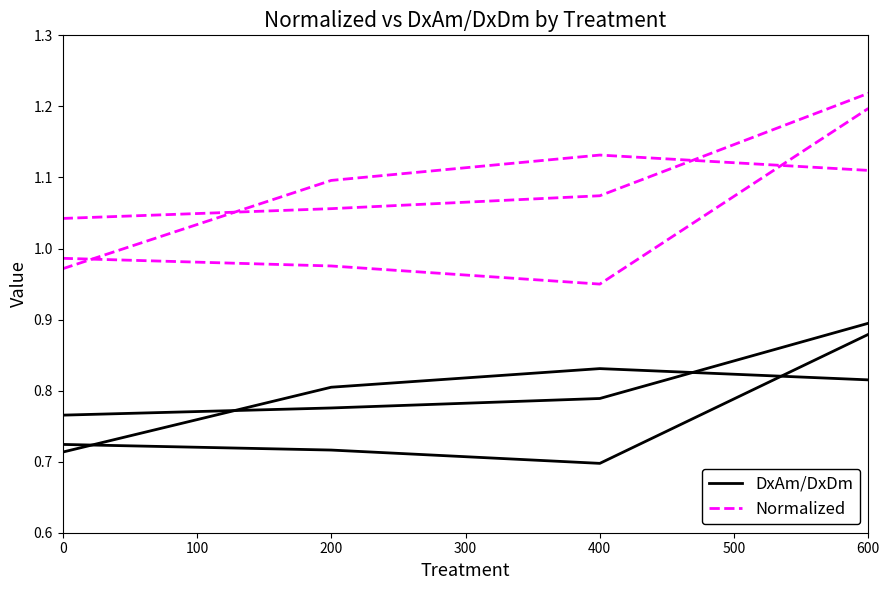

Read the Normalized value at 400.

1.1